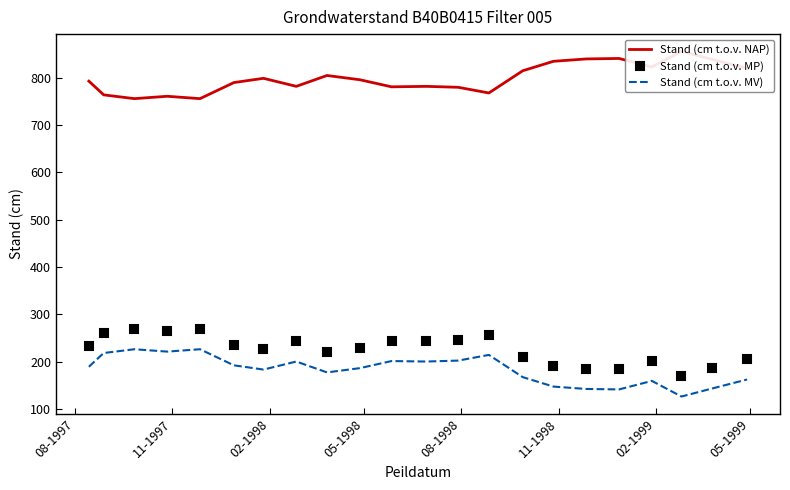

At how many categories does at least one series exceed 467?

22